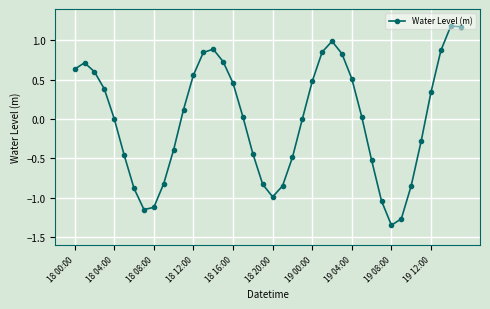

What is the greatest value displayed?

1.2